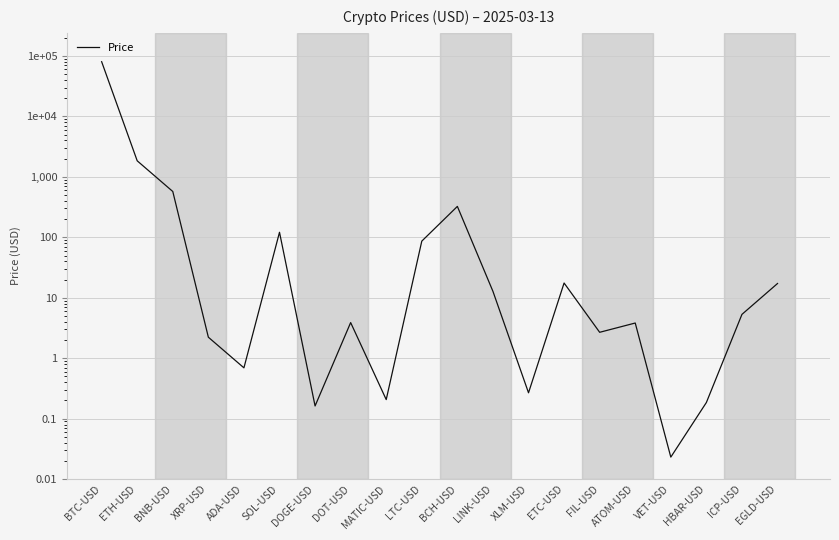

At which category does the chart reach its minimum across all series?

VET-USD